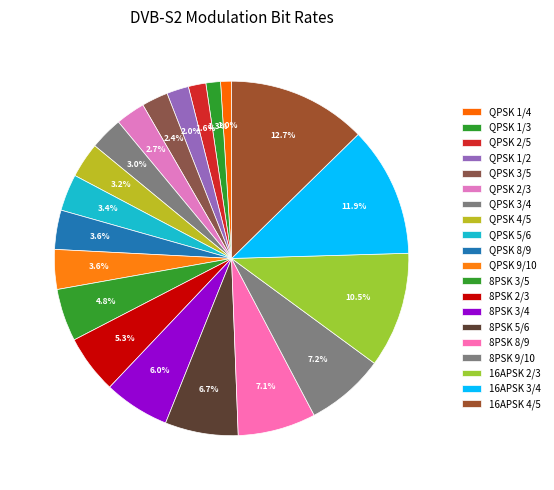

What percentage is the QPSK 1/2 slice, to the nearest percent?

2%